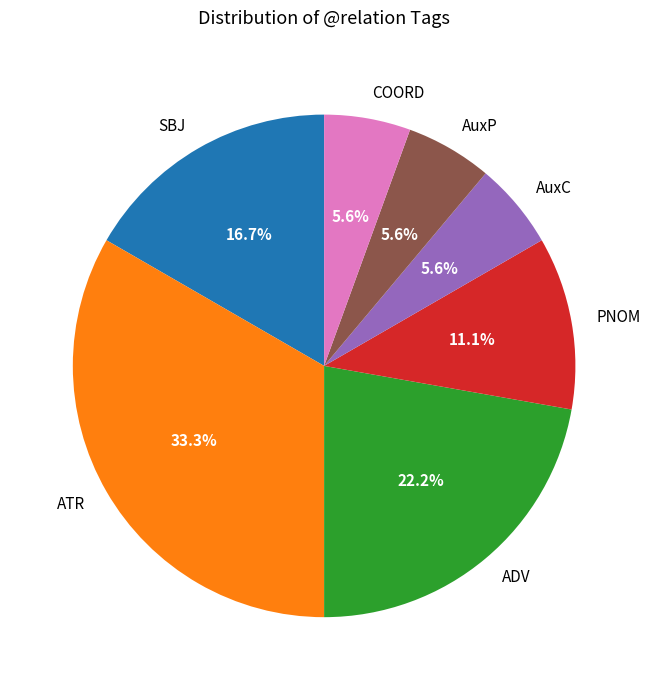

To the nearest percent, what percentage of the pie is PNOM?

11%